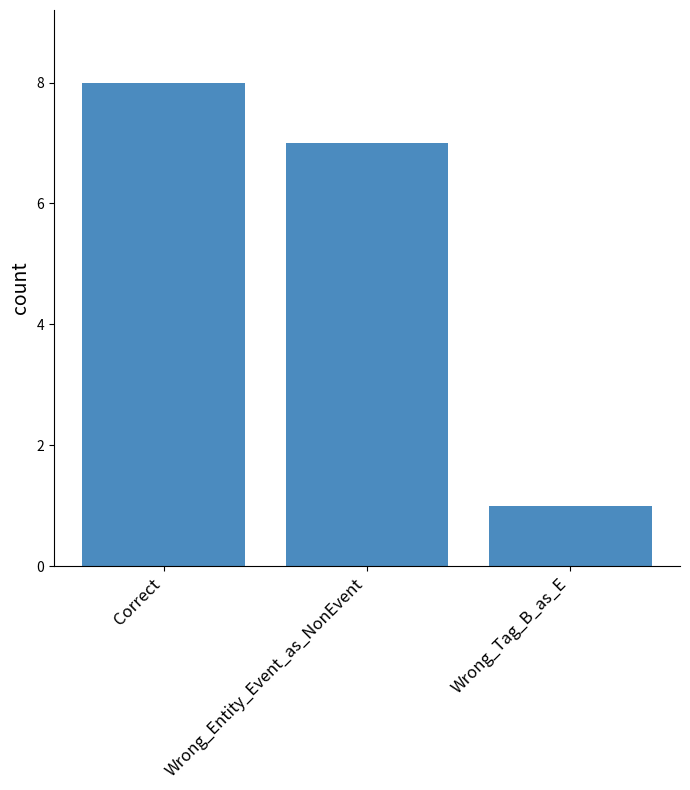

True or false: the data shows 2 at Wrong_Tag_B_as_E.

False